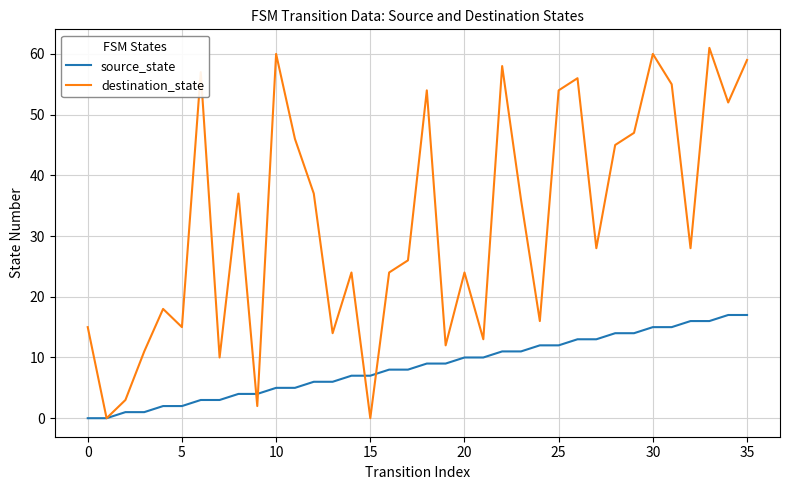

How many interior local valleys does the destination_state series have?

12